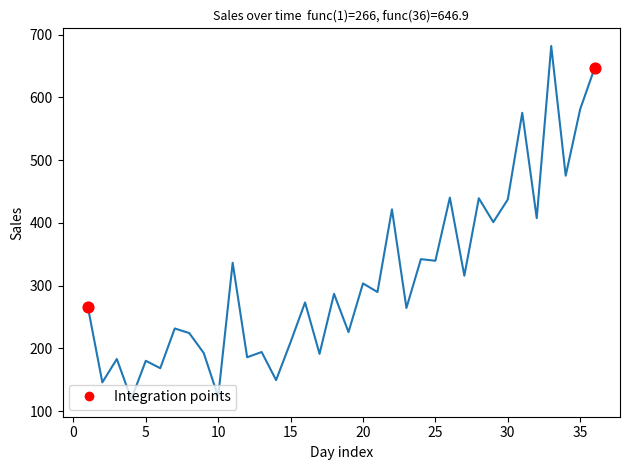

What is the difference between the maximum and minimum values?

562.7